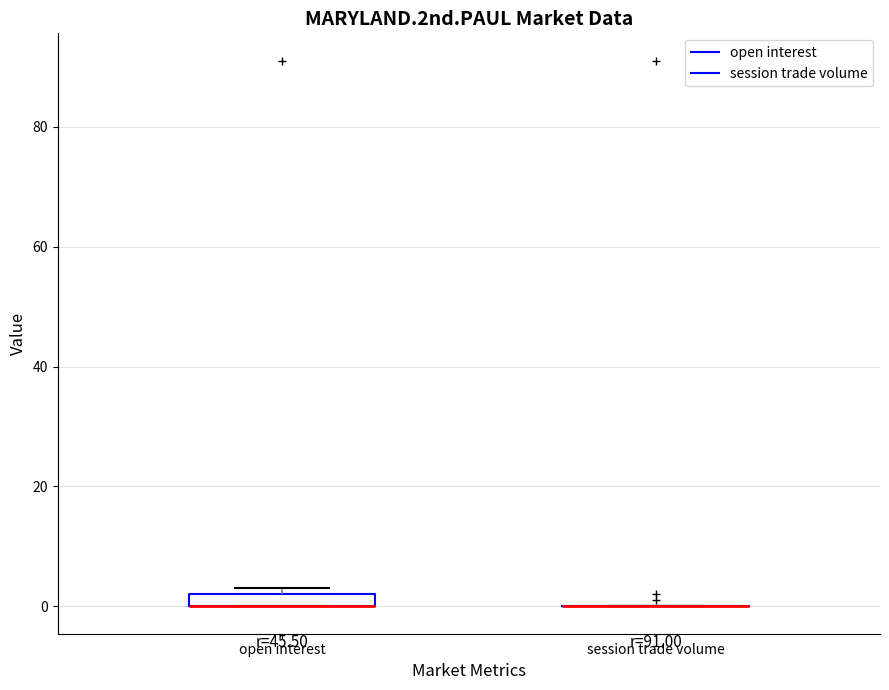

Where is the lower edge of the box for open interest on the y-axis? The values are not printed on the chart, so give them approximately, as read against the axis.

0